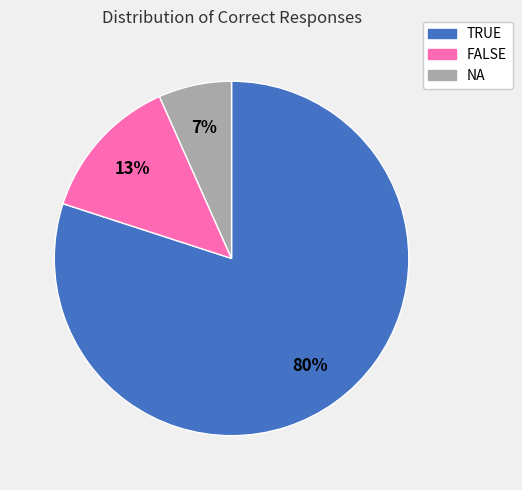

To the nearest percent, what percentage of the pie is NA?

7%